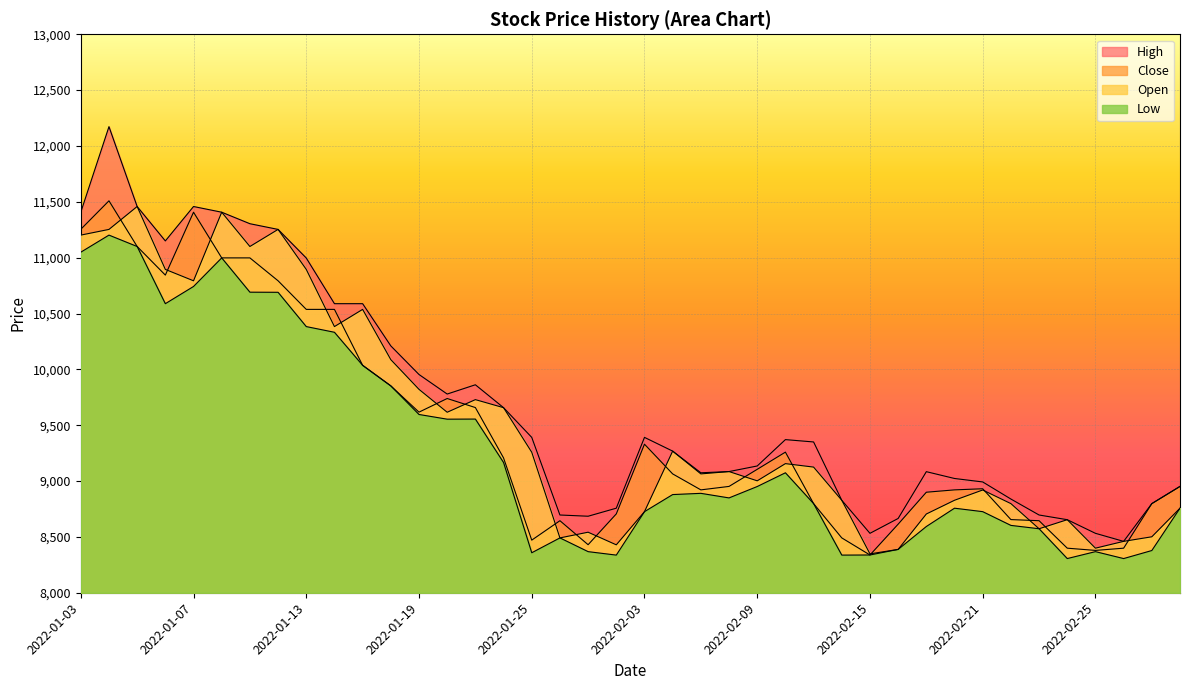

At which category does Open reach its first local valley?

2022-01-07